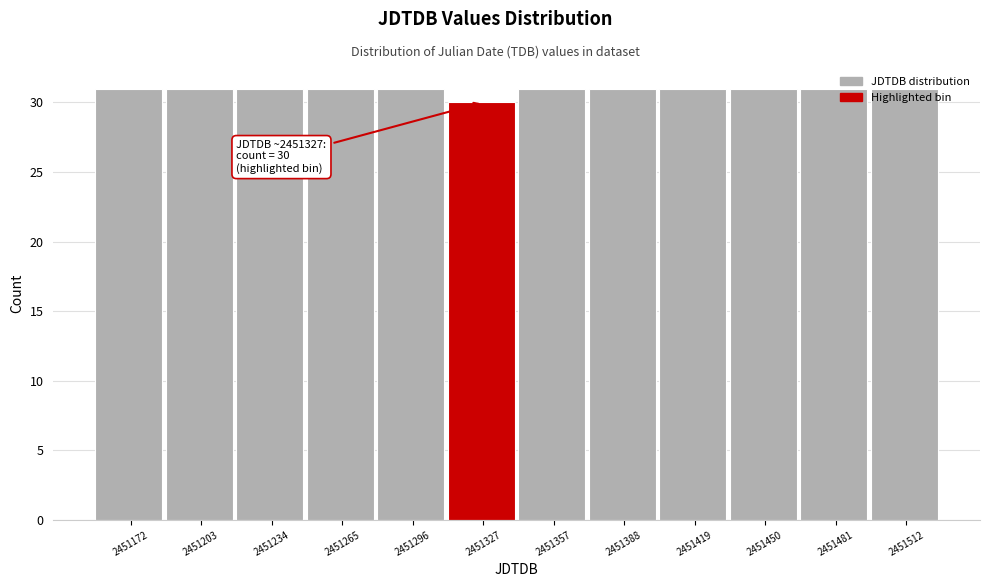

At which category does the chart reach its minimum across all series?

2451327